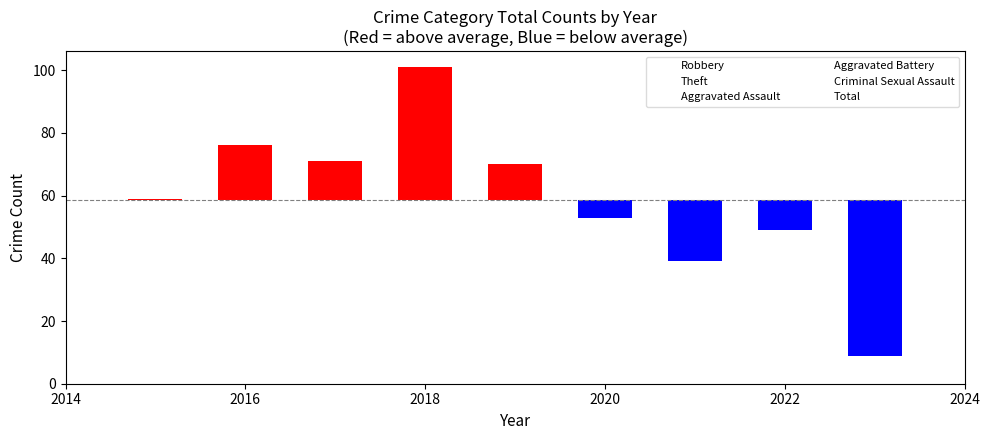

What is the total value across all series at 2023?

18